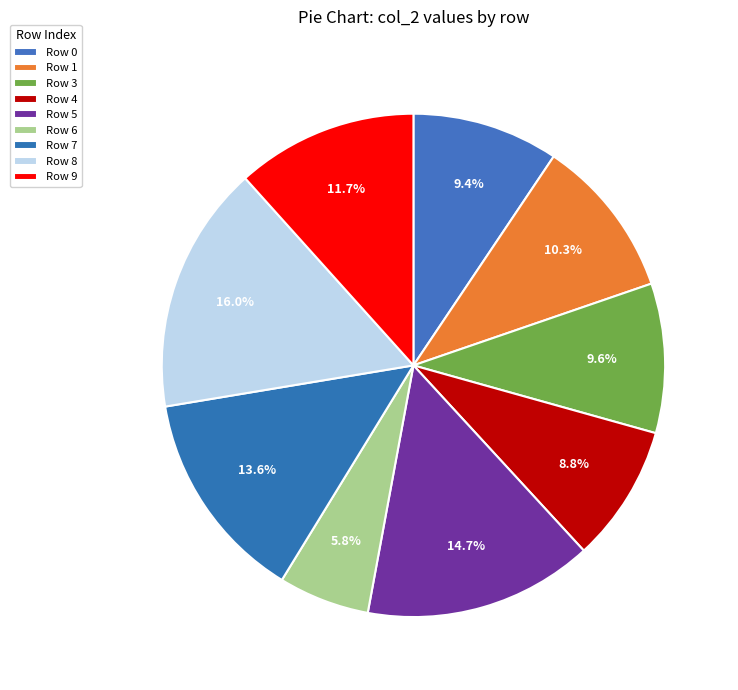

What is the largest slice in the pie chart?

8